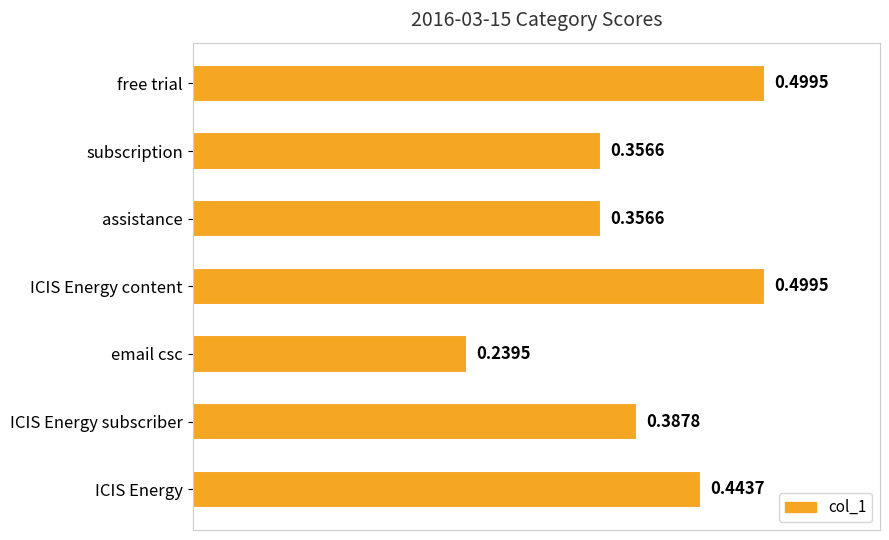

What is the maximum value shown in the chart?

0.5